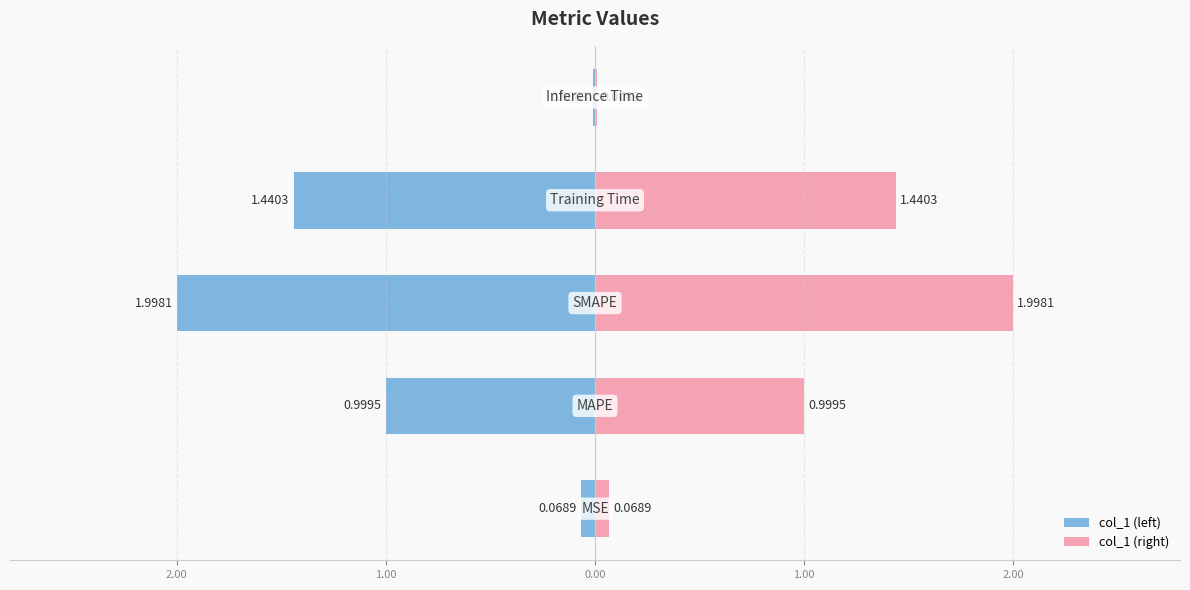

What is the average value of the col_1 (right) series?

0.9